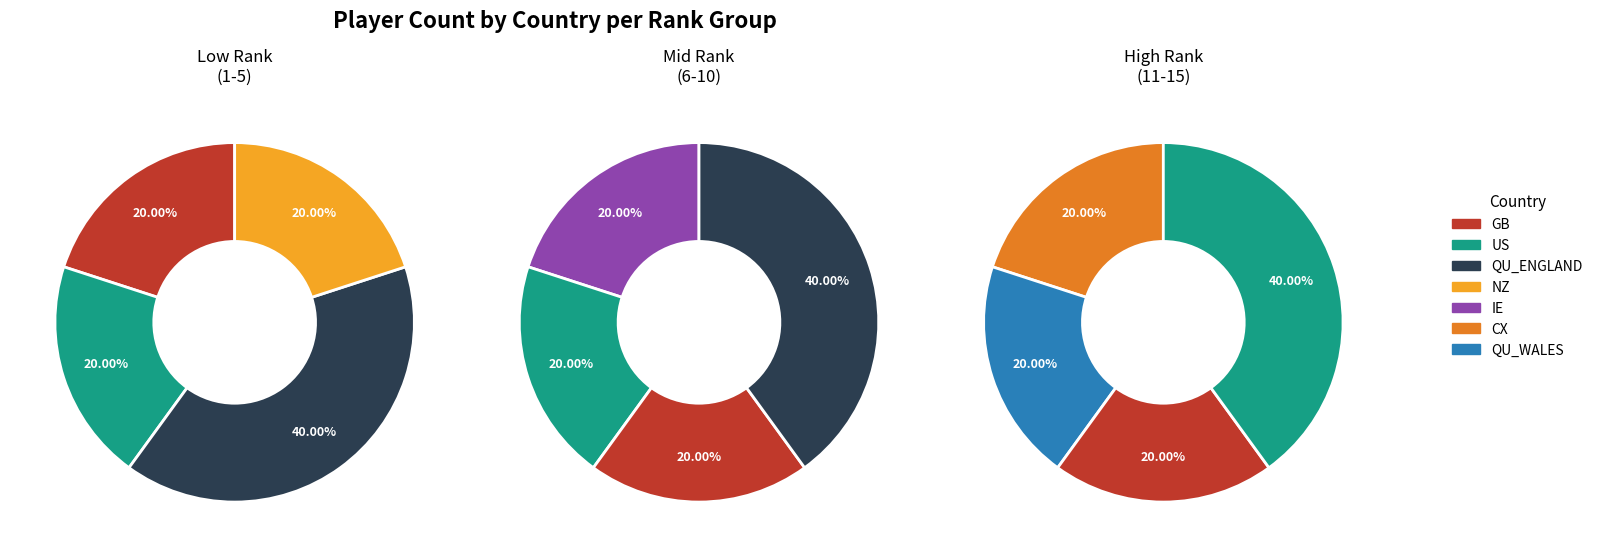

Is QU_WALES the majority of the pie?

No